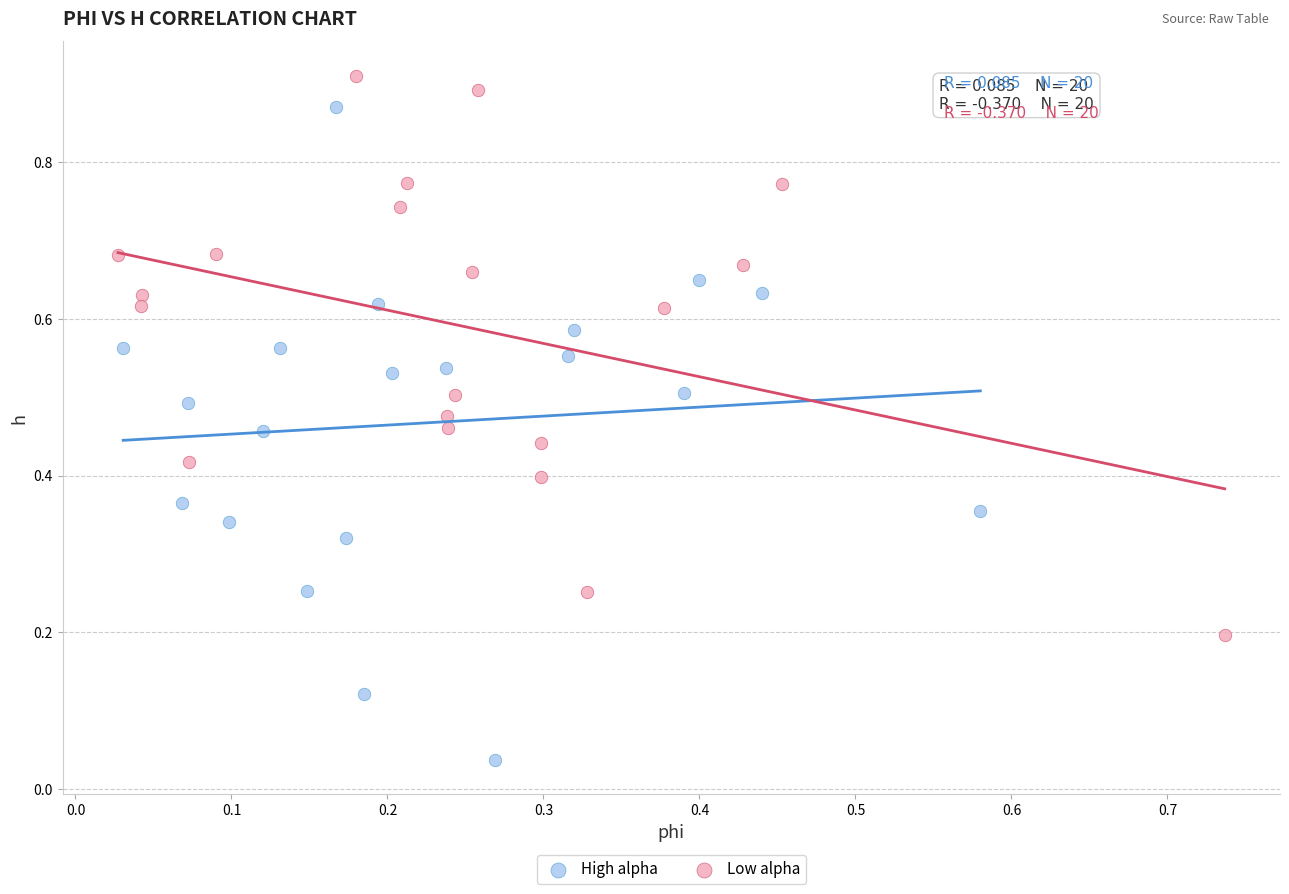

Which series contains the lowest Y value?

High alpha